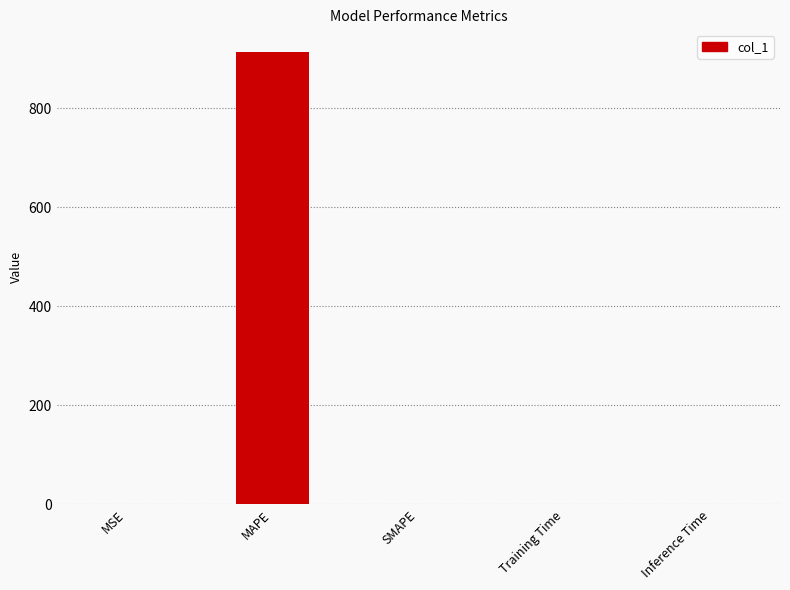

What is the change in value from MAPE to Training Time?

-913.4